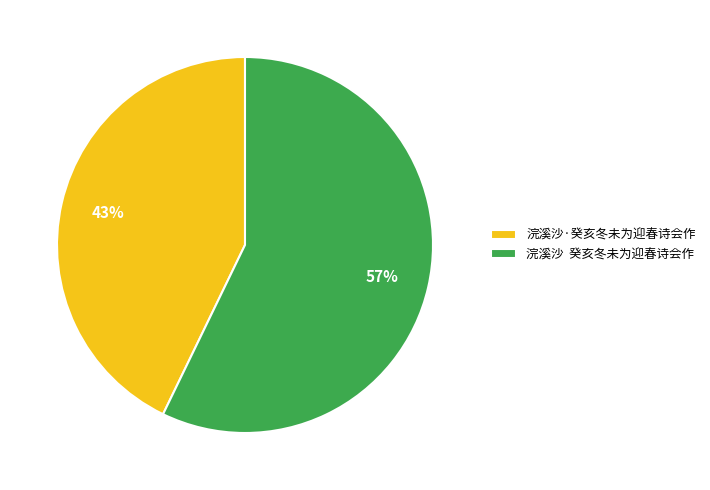

Rank the categories by value from lowest to highest.

浣溪沙·癸亥冬未为迎春诗会作, 浣溪沙 癸亥冬未为迎春诗会作